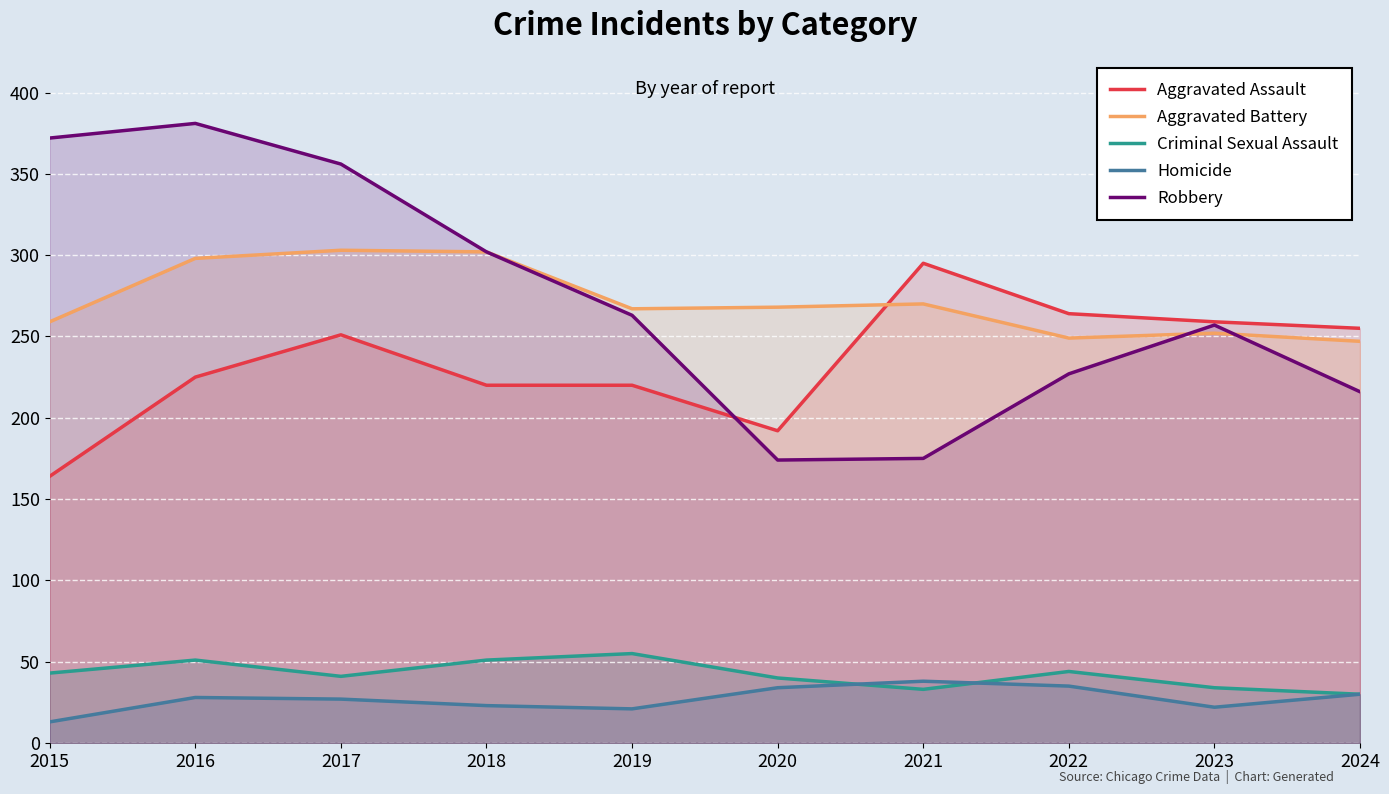

The value of Robbery at 2019 is 263. True or false?

True